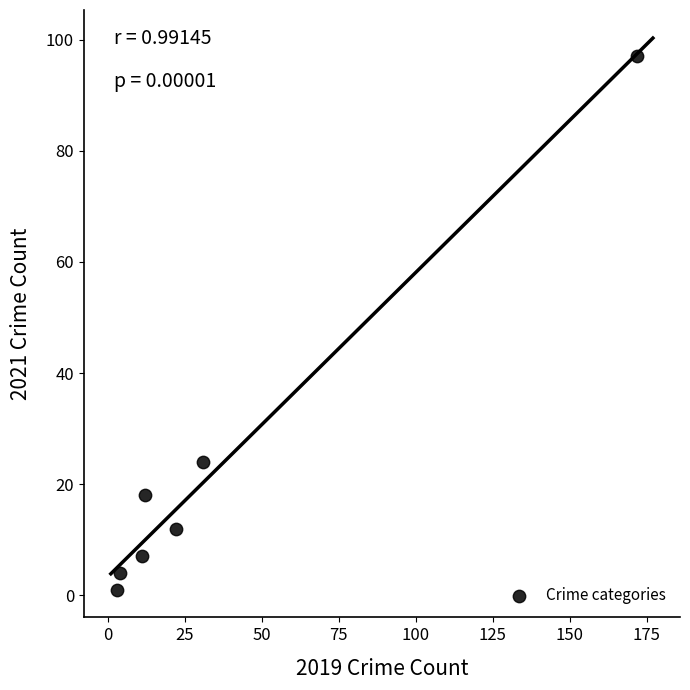

What is the average X value?

36